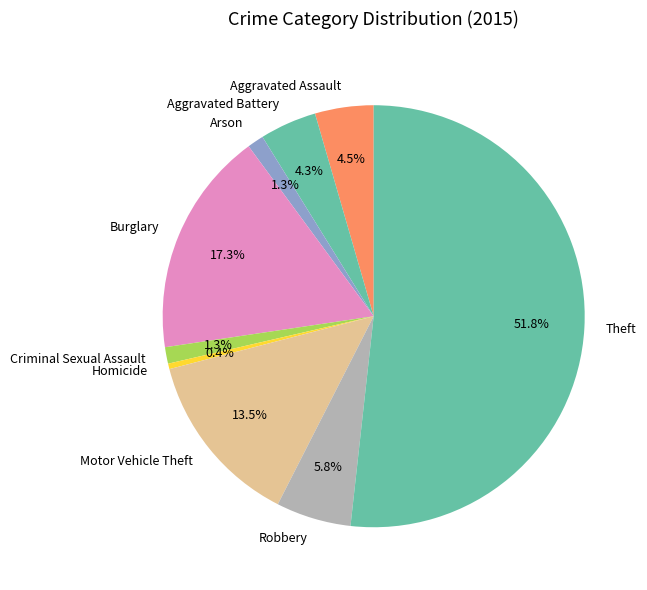

Which slice is the largest?

Theft